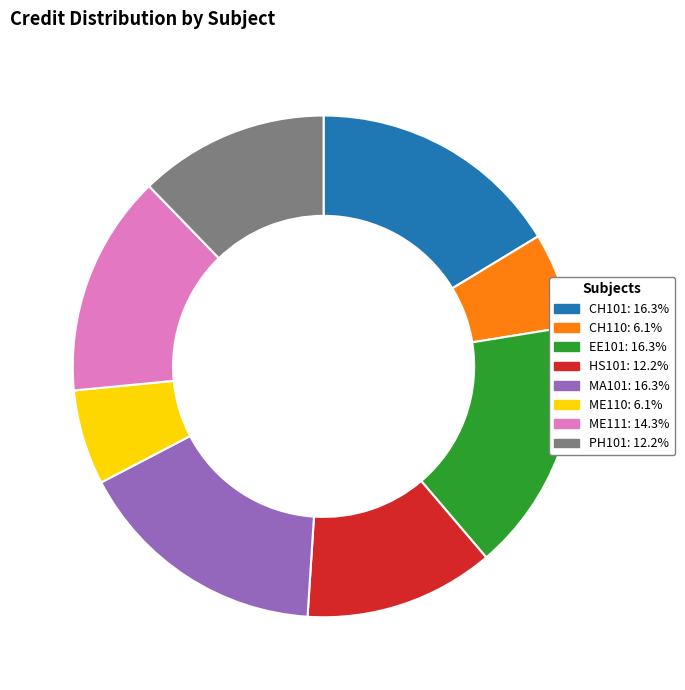

Is there any slice that represents more than half of the pie?

No